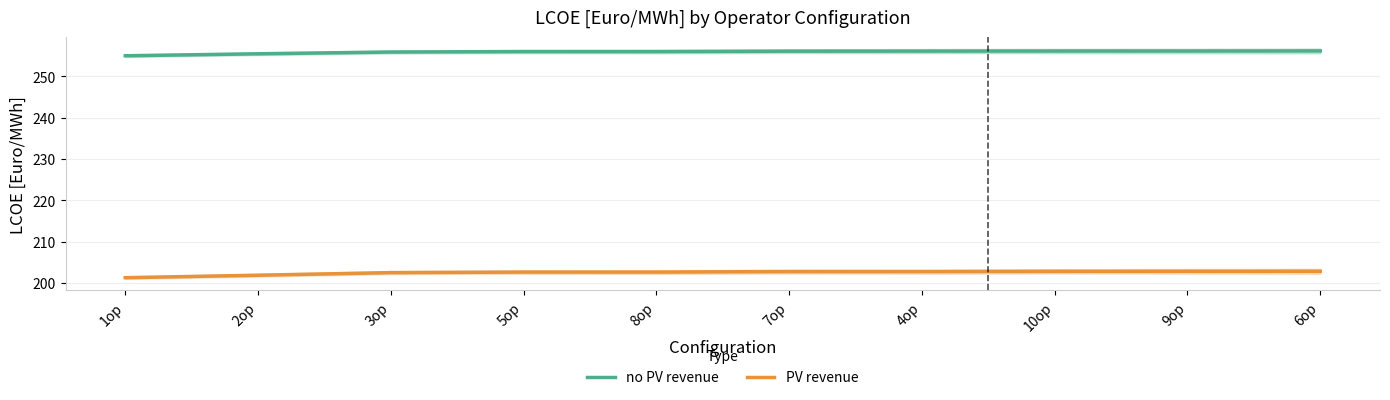

Reading left to right, transcribe all the data shown in this chart.

no PV revenue: 1op=255.0	2op=255.4	3op=255.9	5op=256.0	8op=256.0	7op=256.1	4op=256.1	10op=256.1	9op=256.1	6op=256.1
PV revenue: 1op=201.3	2op=201.9	3op=202.5	5op=202.6	8op=202.6	7op=202.8	4op=202.8	10op=202.8	9op=202.8	6op=202.8